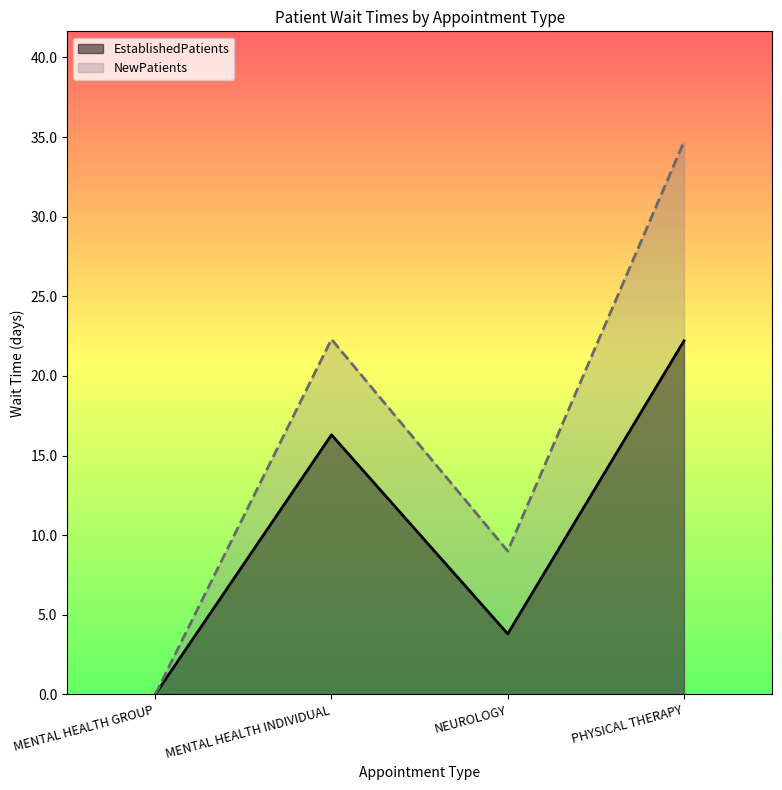

What position from the right is MENTAL HEALTH GROUP?

4